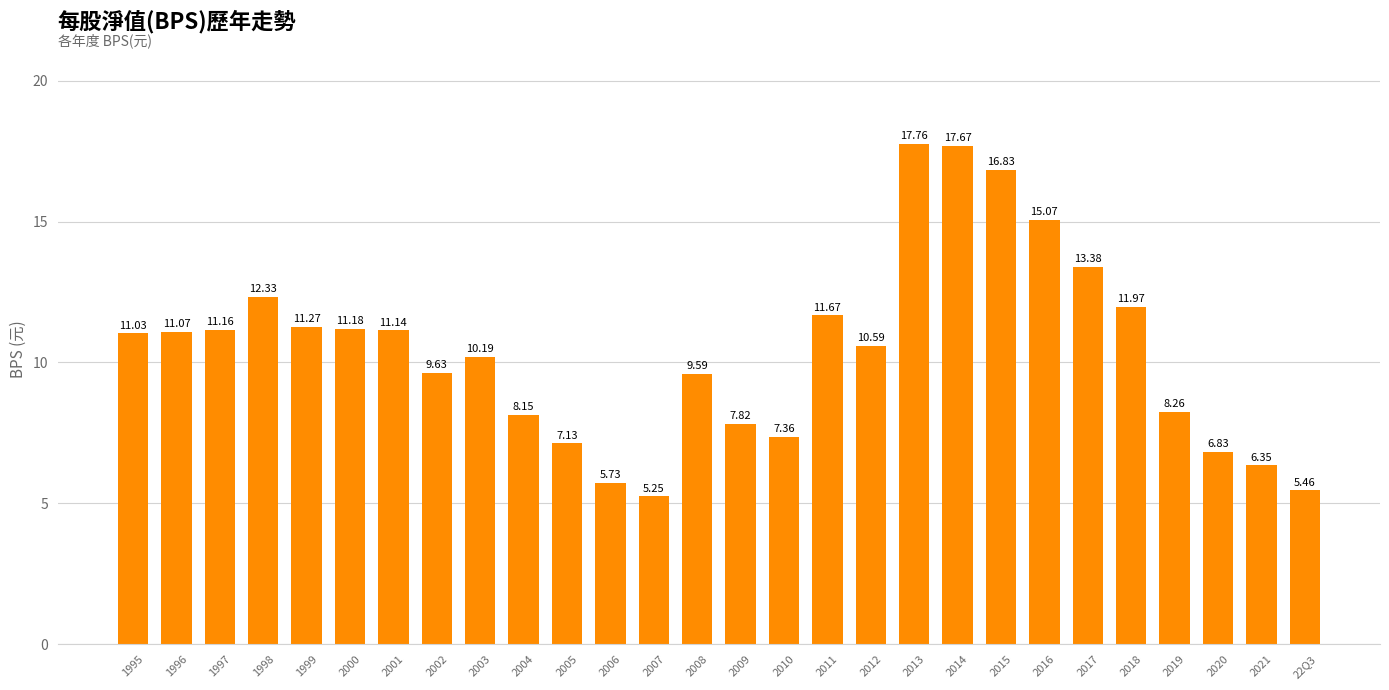

What is the difference between the values at 2000 and 2008?

1.6